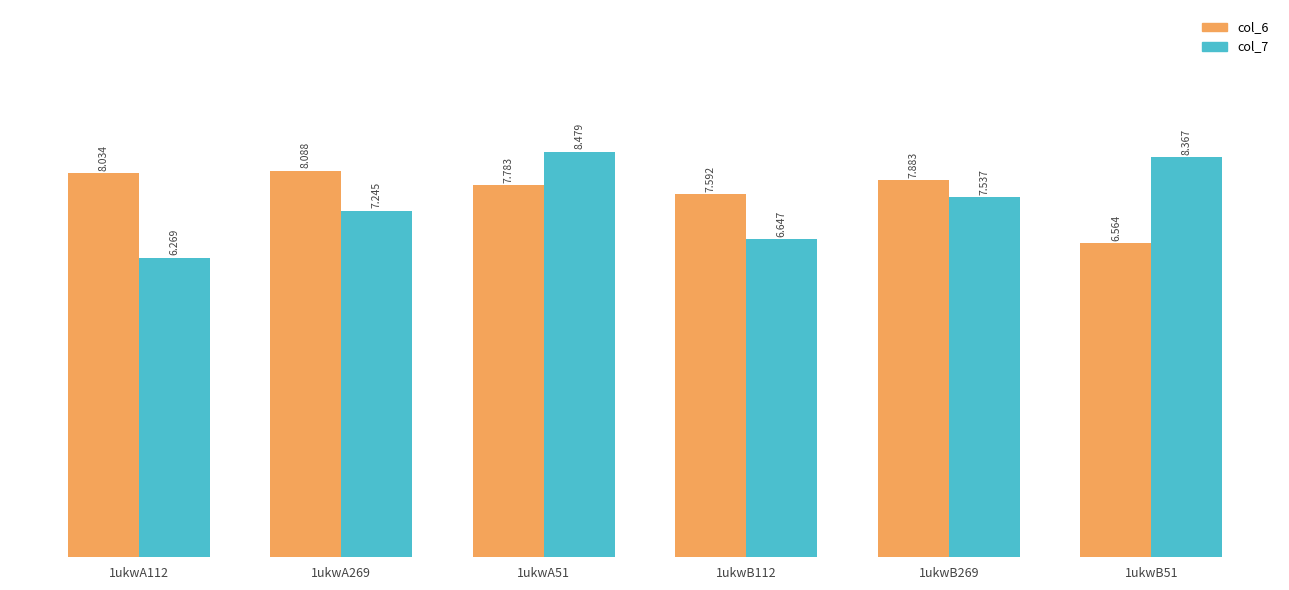

What is the label of the 2nd bar from the right?

1ukwB269